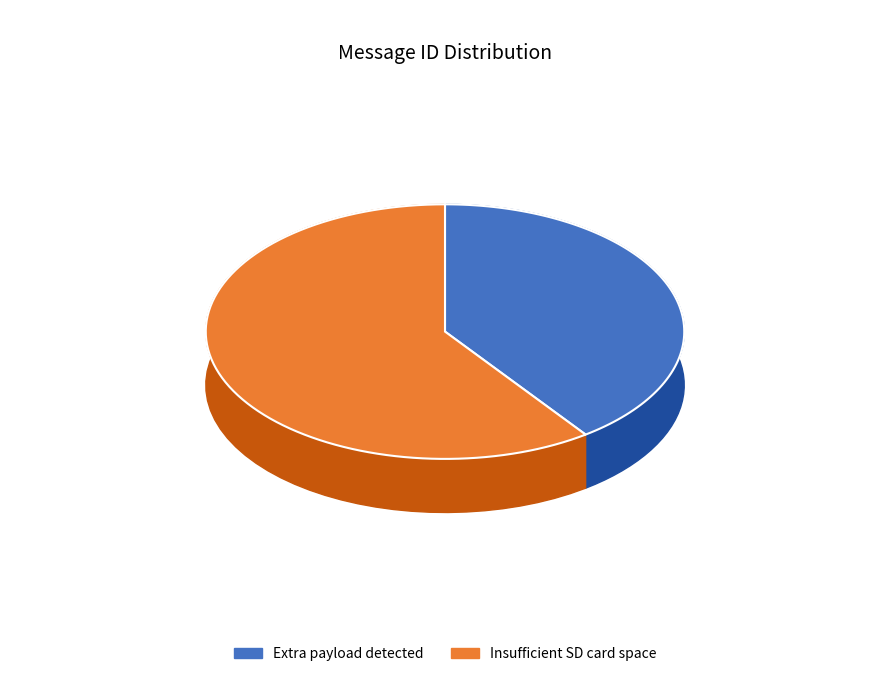

Combined, do Insufficient SD card space and Extra payload detected account for over 50%?

Yes